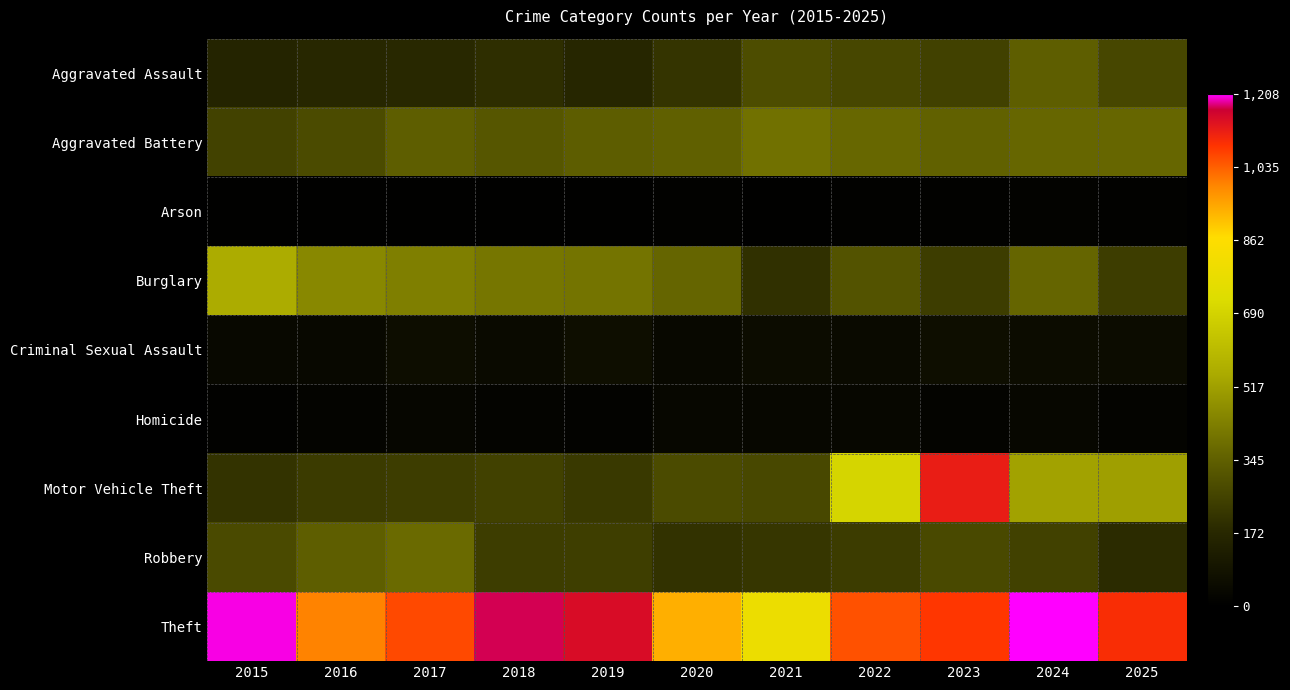

Between 2021 and 2022, which is larger?

2021